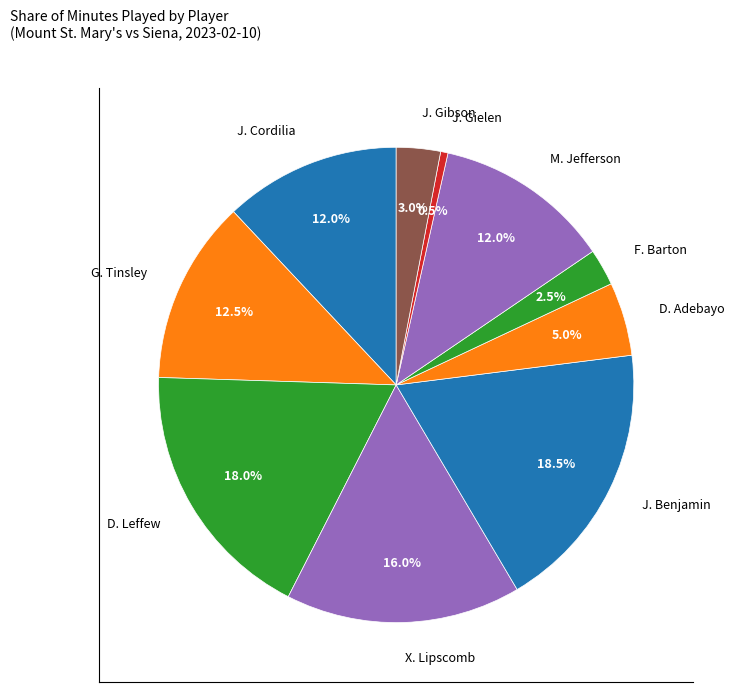

Combined, what portion of the pie is G. Tinsley and D. Leffew?

30.5%